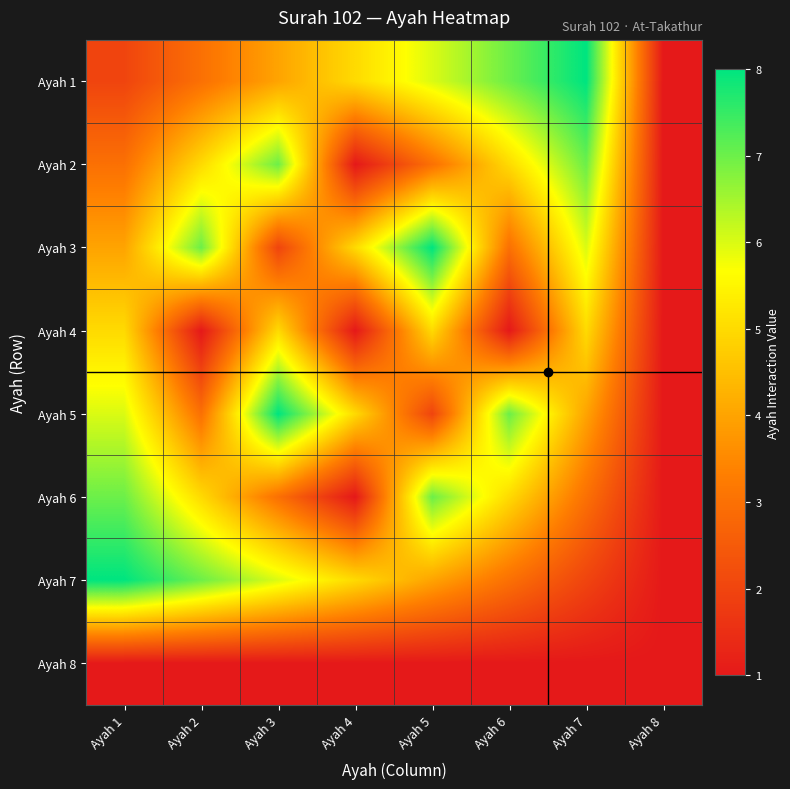

Which series has the largest total across all categories?

Ayah 1